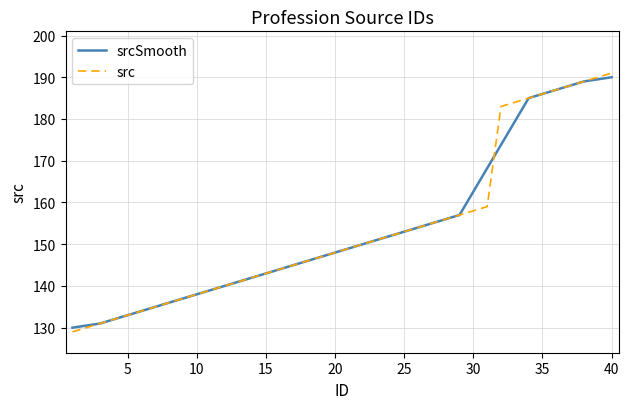

List the series in order of their peak value, highest first.

src, srcSmooth